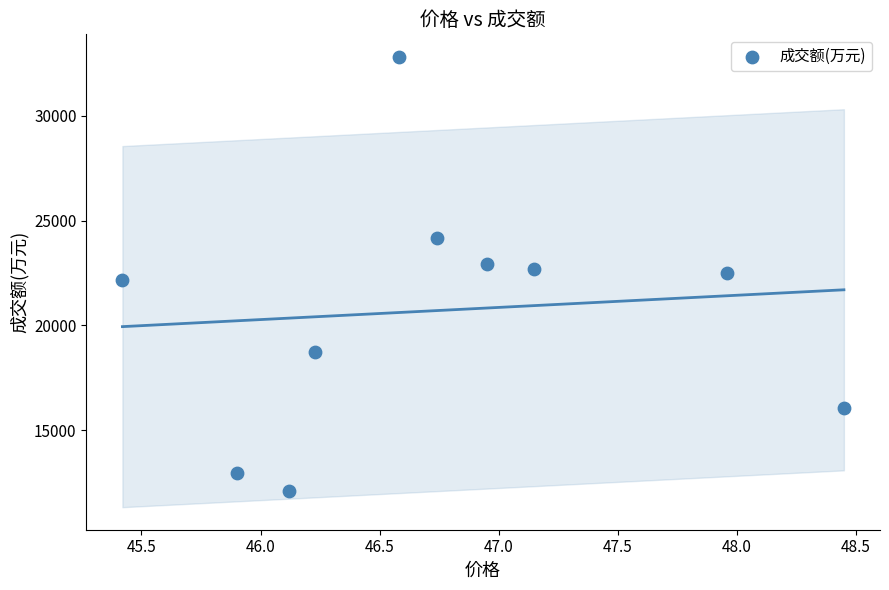

What is the average Y value?

20711